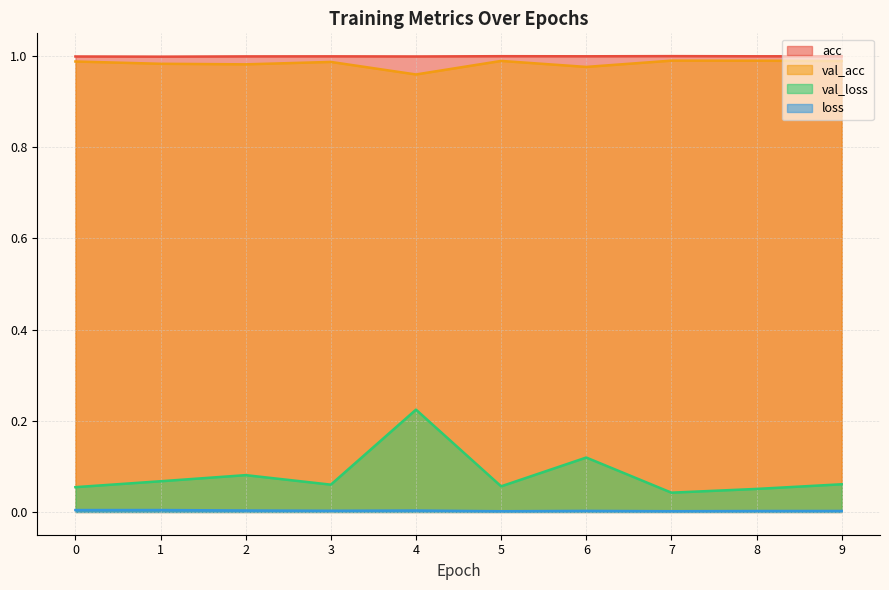

How many interior local valleys does the val_acc series have?

3